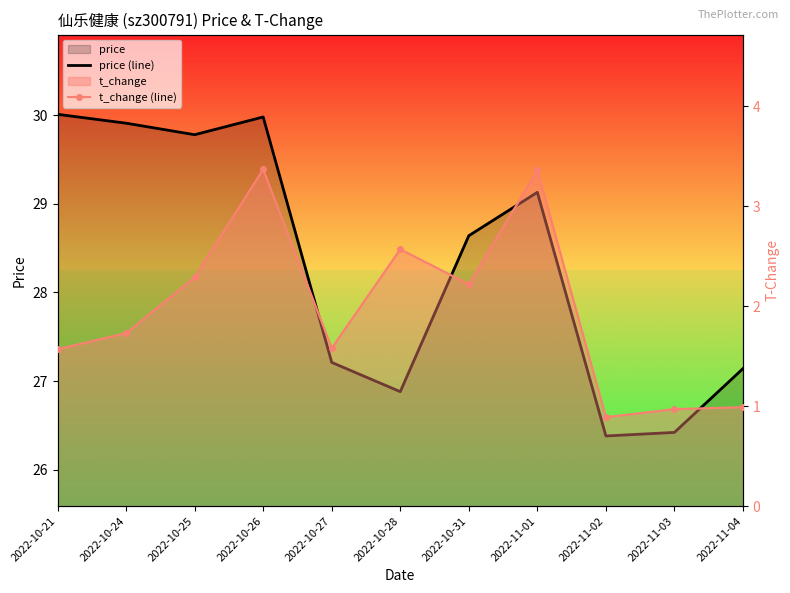

Reading left to right, transcribe all the data shown in this chart.

price (line): 30.0	29.9	29.8	30.0	27.2	26.9	28.6	29.1	26.4	26.4	27.1
t_change (line): 1.6	1.7	2.3	3.4	1.6	2.6	2.2	3.4	0.9	1.0	1.0